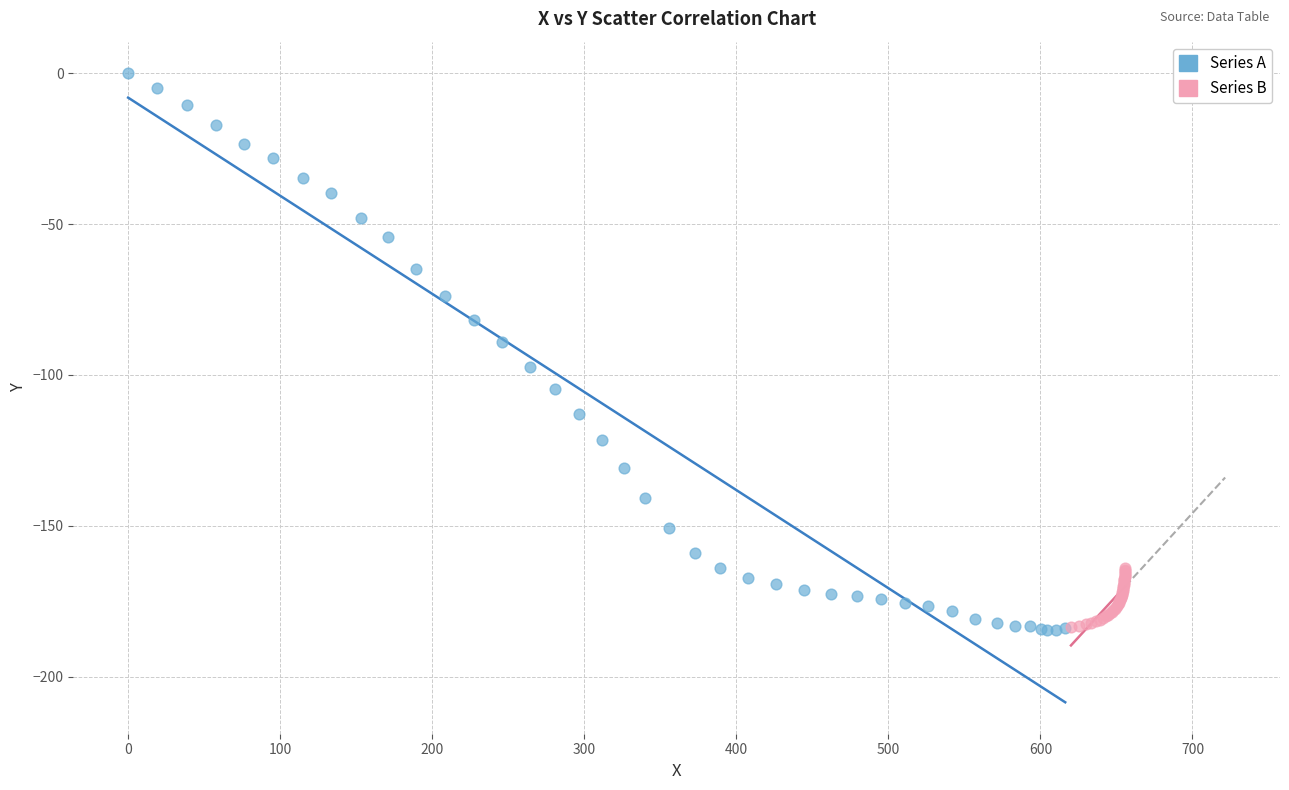

Which series has the widest spread of Y values?

Series A